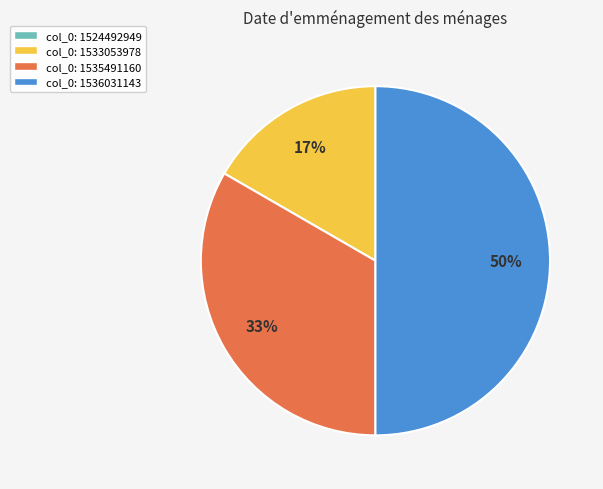

To the nearest percent, what is the average slice percentage?

25%